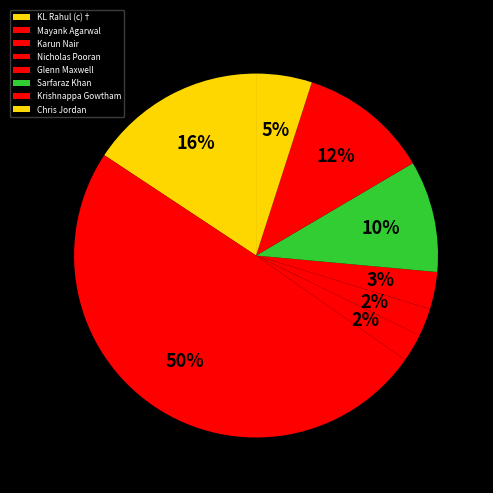

How many segments does this pie chart have?

8